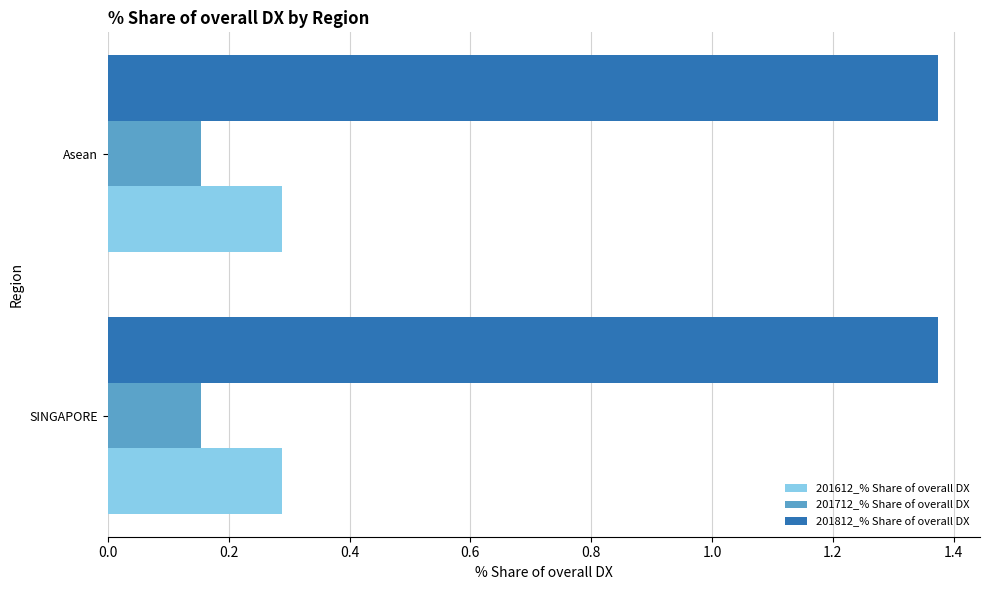

Count the number of categories in the chart.

2